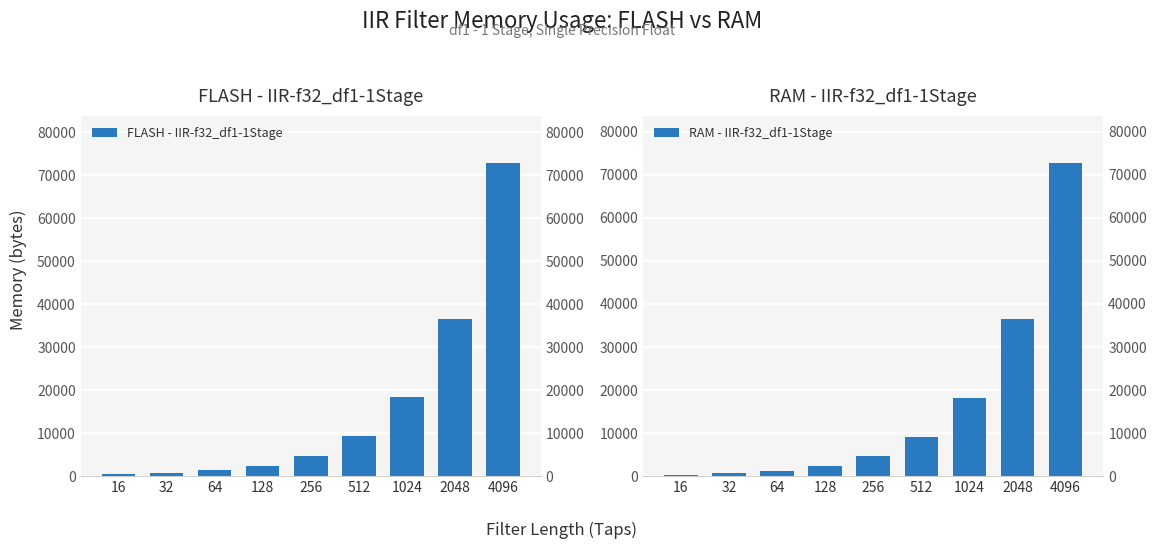

How many bars are there in total?

18